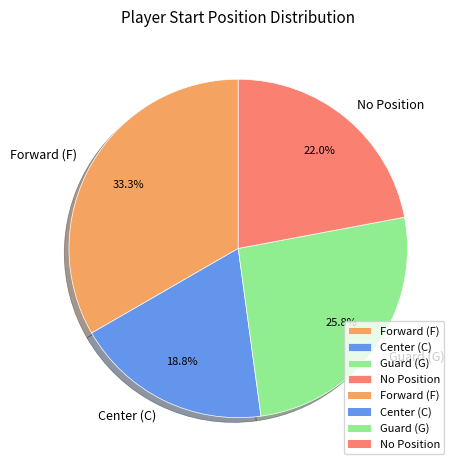

Rank the categories by value from lowest to highest.

Center (C), No Position, Guard (G), Forward (F)